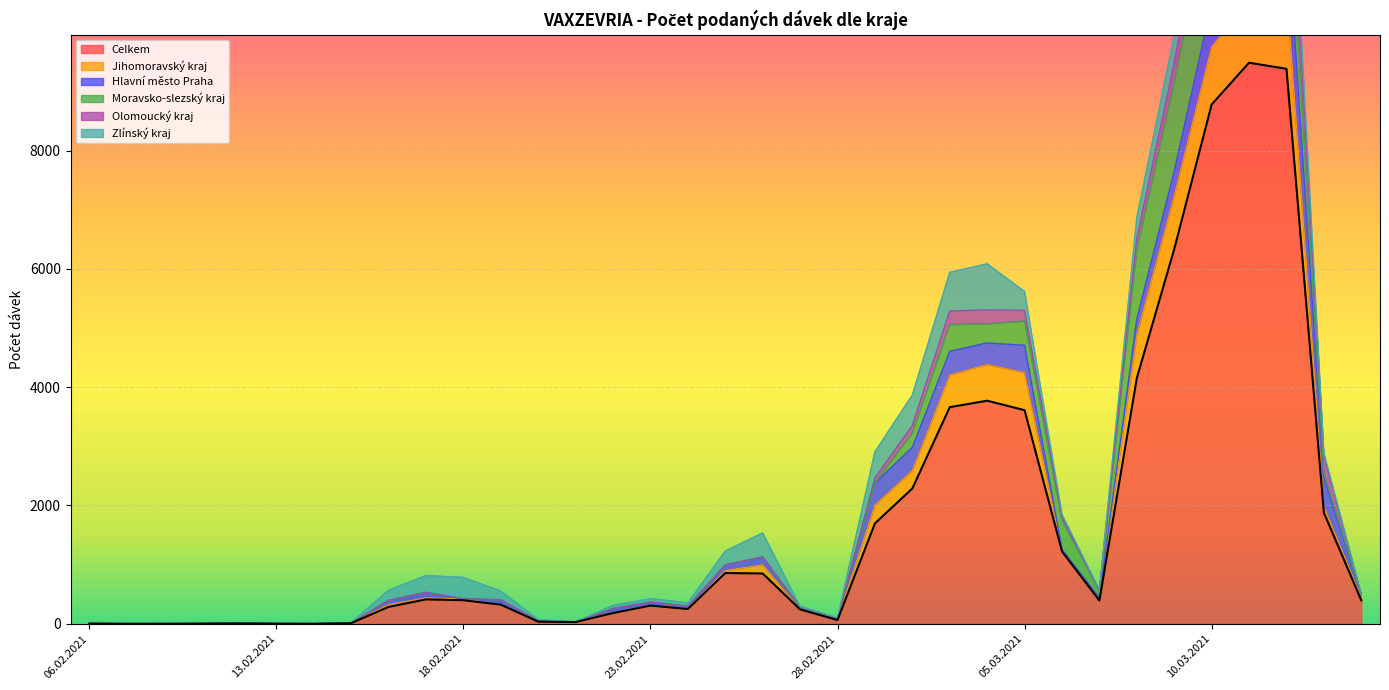

Reading left to right, list all the values displayed in this chart.

Celkem: 06.02.2021=3	08.02.2021=1	09.02.2021=1	11.02.2021=3	12.02.2021=6	13.02.2021=2	14.02.2021=1	15.02.2021=10	16.02.2021=285	17.02.2021=412	18.02.2021=398	19.02.2021=323	20.02.2021=36	21.02.2021=29	22.02.2021=181	23.02.2021=307	24.02.2021=249	25.02.2021=858	26.02.2021=850	27.02.2021=243	28.02.2021=63	01.03.2021=1697	02.03.2021=2287	03.03.2021=3662	04.03.2021=3771	05.03.2021=3611	06.03.2021=1224	07.03.2021=393	08.03.2021=4153	09.03.2021=6334	10.03.2021=8778	11.03.2021=9485	12.03.2021=9382	13.03.2021=1878	14.03.2021=397
Jihomoravský kraj: 06.02.2021=0	08.02.2021=0	09.02.2021=0	11.02.2021=0	12.02.2021=2	13.02.2021=0	14.02.2021=0	15.02.2021=0	16.02.2021=40	17.02.2021=28	18.02.2021=22	19.02.2021=0	20.02.2021=0	21.02.2021=2	22.02.2021=8	23.02.2021=2	24.02.2021=0	25.02.2021=44	26.02.2021=148	27.02.2021=0	28.02.2021=12	01.03.2021=312	02.03.2021=306	03.03.2021=545	04.03.2021=614	05.03.2021=637	06.03.2021=27	07.03.2021=36	08.03.2021=735	09.03.2021=906	10.03.2021=975	11.03.2021=1055	12.03.2021=1397	13.03.2021=108	14.03.2021=48
Hlavní město Praha: 06.02.2021=0	08.02.2021=0	09.02.2021=1	11.02.2021=0	12.02.2021=0	13.02.2021=1	14.02.2021=0	15.02.2021=0	16.02.2021=70	17.02.2021=91	18.02.2021=1	19.02.2021=83	20.02.2021=11	21.02.2021=0	22.02.2021=67	23.02.2021=57	24.02.2021=47	25.02.2021=93	26.02.2021=132	27.02.2021=13	28.02.2021=14	01.03.2021=372	02.03.2021=389	03.03.2021=400	04.03.2021=363	05.03.2021=460	06.03.2021=8	07.03.2021=10	08.03.2021=266	09.03.2021=415	10.03.2021=743	11.03.2021=1008	12.03.2021=1242	13.03.2021=489	14.03.2021=46
Moravsko-slezský kraj: 06.02.2021=2	08.02.2021=0	09.02.2021=0	11.02.2021=0	12.02.2021=0	13.02.2021=0	14.02.2021=0	15.02.2021=0	16.02.2021=1	17.02.2021=0	18.02.2021=0	19.02.2021=0	20.02.2021=1	21.02.2021=0	22.02.2021=1	23.02.2021=1	24.02.2021=0	25.02.2021=0	26.02.2021=1	27.02.2021=0	28.02.2021=1	01.03.2021=4	02.03.2021=241	03.03.2021=450	04.03.2021=321	05.03.2021=409	06.03.2021=497	07.03.2021=122	08.03.2021=1172	09.03.2021=1494	10.03.2021=1784	11.03.2021=1446	12.03.2021=1192	13.03.2021=63	14.03.2021=3
Olomoucký kraj: 06.02.2021=1	08.02.2021=0	09.02.2021=0	11.02.2021=0	12.02.2021=0	13.02.2021=0	14.02.2021=1	15.02.2021=0	16.02.2021=0	17.02.2021=0	18.02.2021=0	19.02.2021=0	20.02.2021=0	21.02.2021=0	22.02.2021=0	23.02.2021=0	24.02.2021=0	25.02.2021=0	26.02.2021=0	27.02.2021=34	28.02.2021=0	01.03.2021=80	02.03.2021=130	03.03.2021=232	04.03.2021=236	05.03.2021=181	06.03.2021=47	07.03.2021=1	08.03.2021=196	09.03.2021=333	10.03.2021=738	11.03.2021=818	12.03.2021=768	13.03.2021=308	14.03.2021=1
Zlínský kraj: 06.02.2021=0	08.02.2021=0	09.02.2021=0	11.02.2021=1	12.02.2021=1	13.02.2021=0	14.02.2021=0	15.02.2021=10	16.02.2021=173	17.02.2021=285	18.02.2021=363	19.02.2021=147	20.02.2021=23	21.02.2021=0	22.02.2021=54	23.02.2021=59	24.02.2021=58	25.02.2021=235	26.02.2021=406	27.02.2021=3	28.02.2021=11	01.03.2021=442	02.03.2021=515	03.03.2021=653	04.03.2021=781	05.03.2021=319	06.03.2021=47	07.03.2021=10	08.03.2021=347	09.03.2021=466	10.03.2021=720	11.03.2021=879	12.03.2021=598	13.03.2021=45	14.03.2021=2